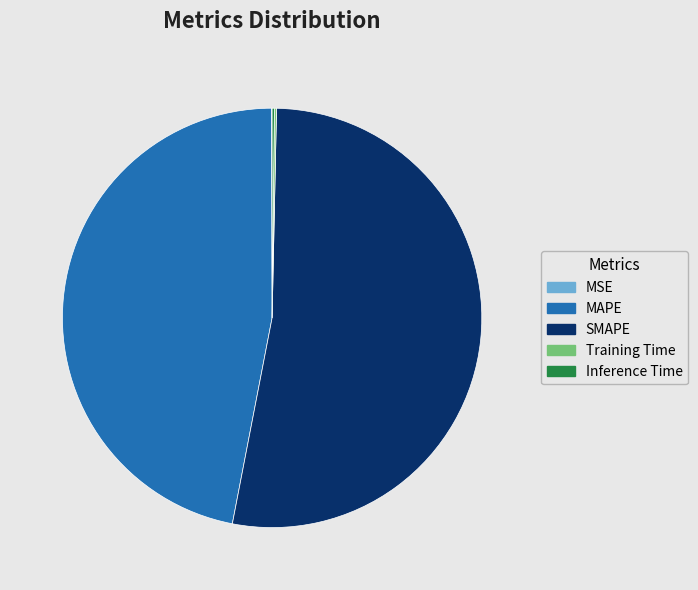

Is it true that MAPE is 47% of the pie?

True